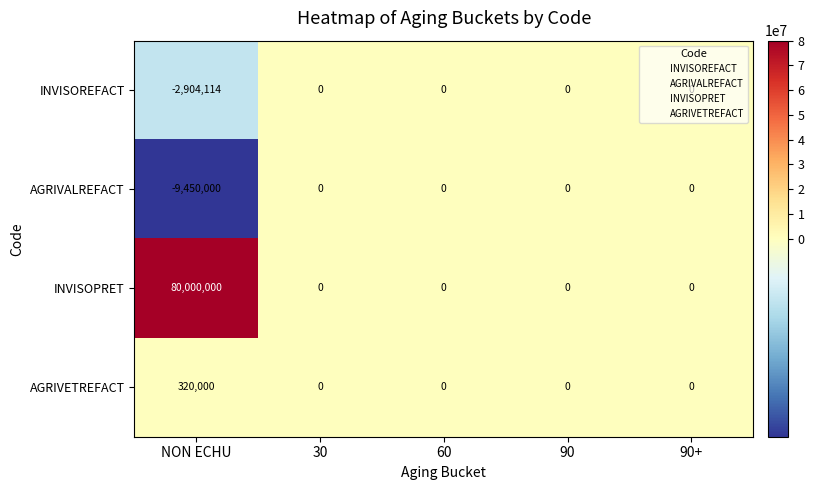

How many series are shown in this chart?

4